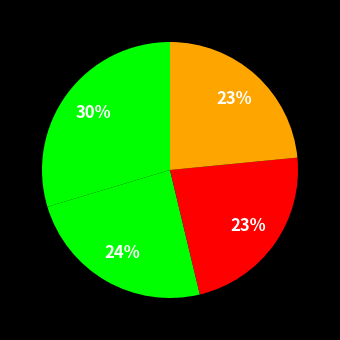

How many segments does this pie chart have?

4